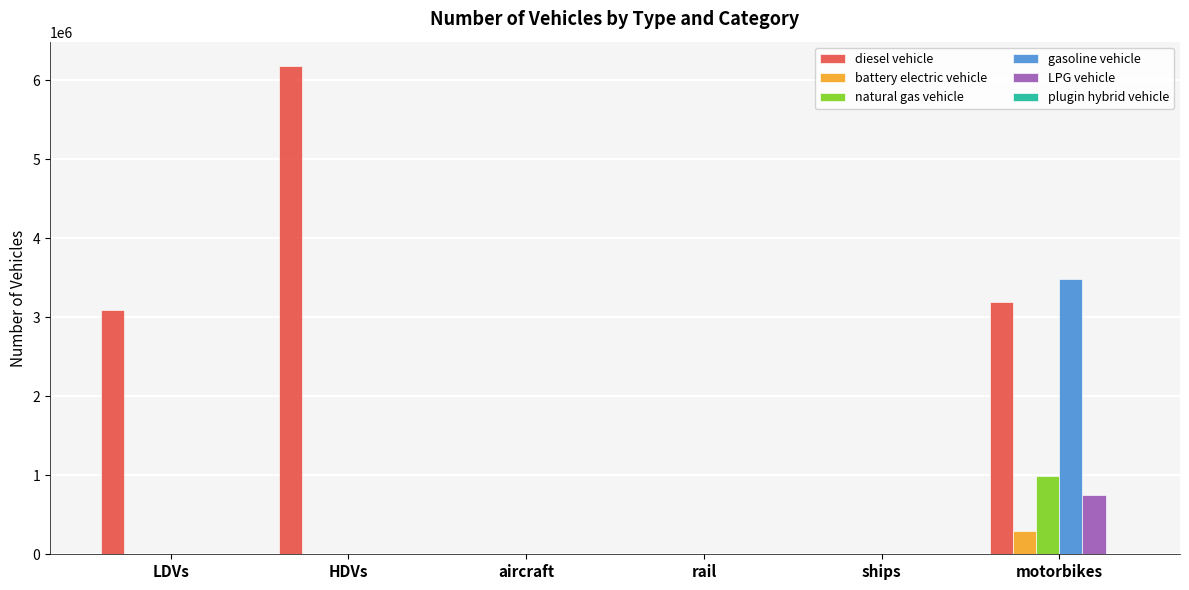

What is the greatest value displayed?

6177534.9